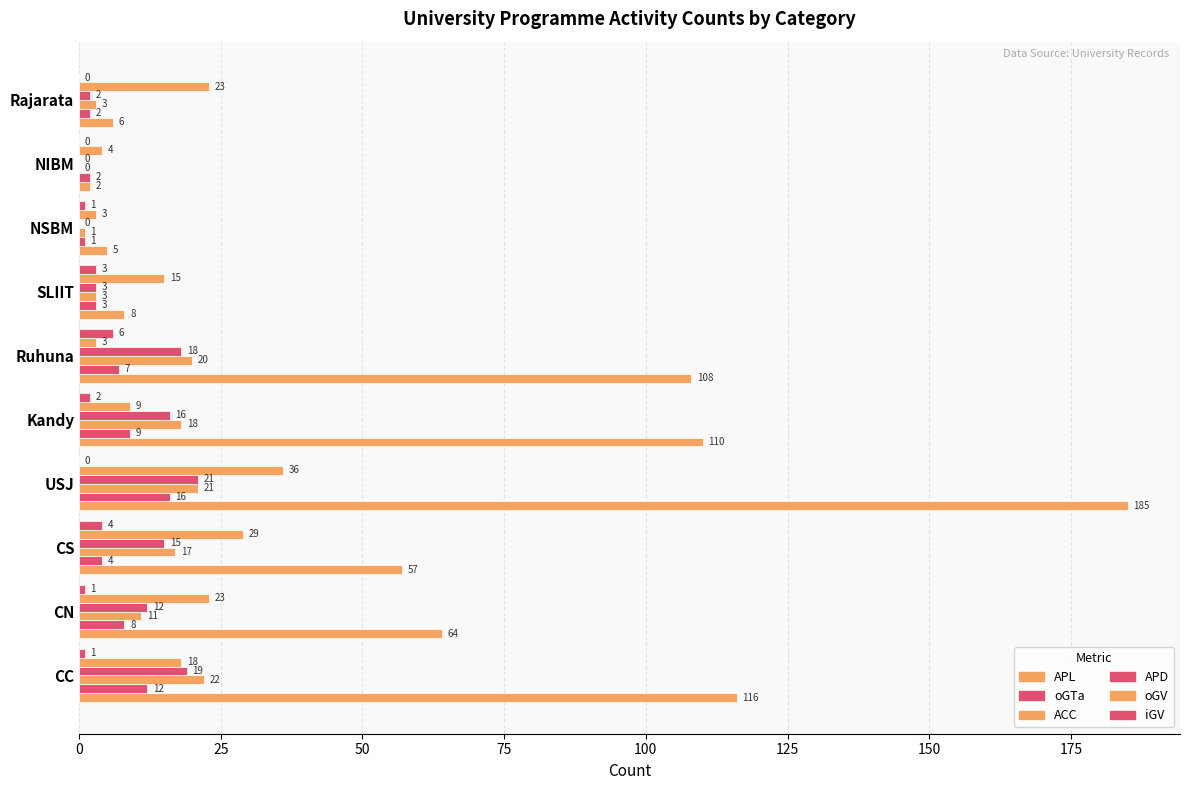

Count the iGV values in the range 0 to 3.

8